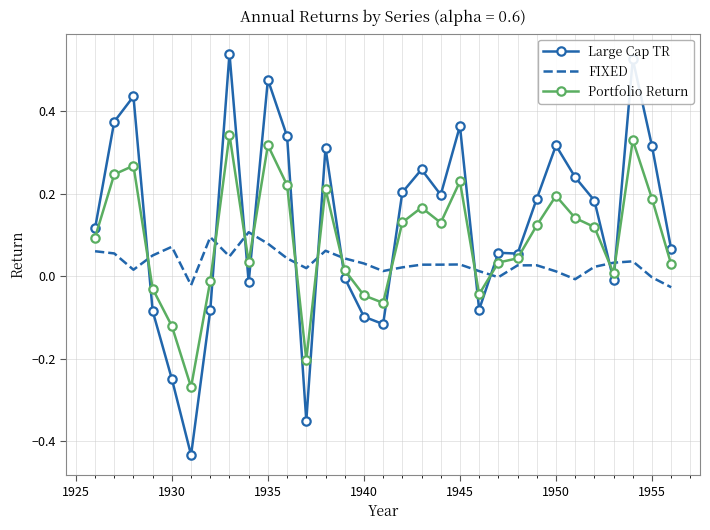

Which series ends up on top after the final intersection of FIXED and Portfolio Return?

Portfolio Return